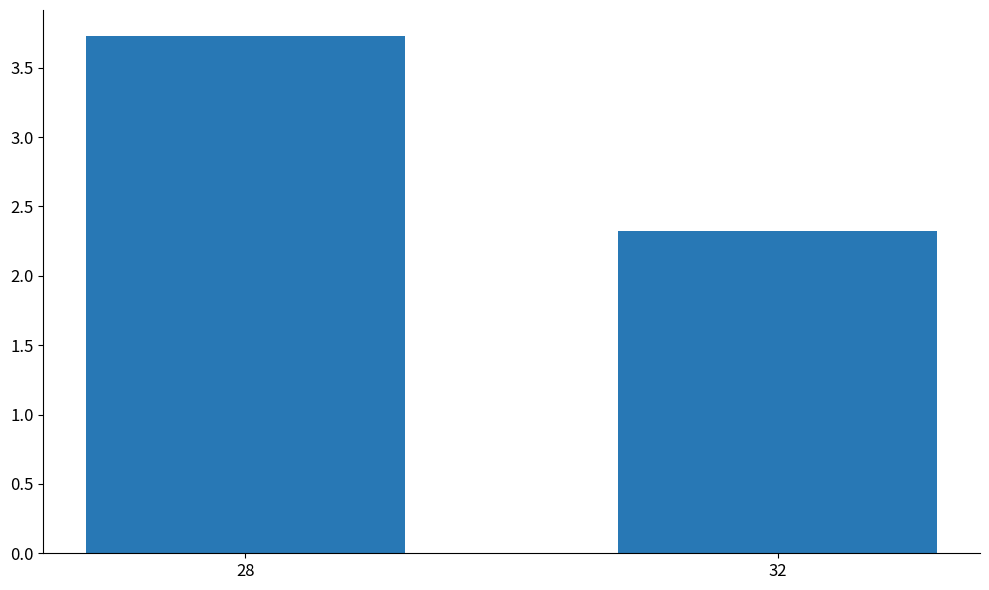

What is the average value?

3.0